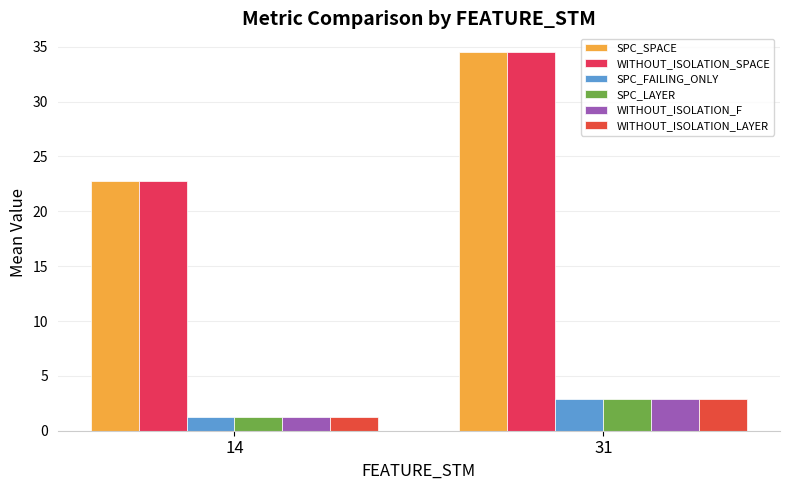

What is the spread (max minus min) of values at 14?

21.5